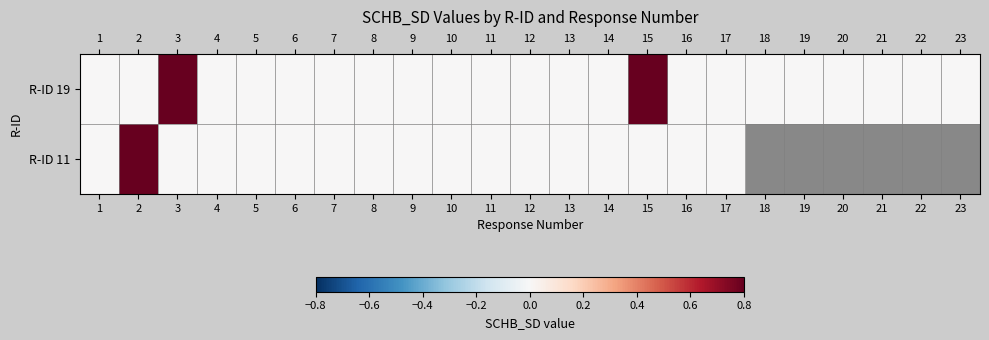

What is the total value across all series at 3?

1.0